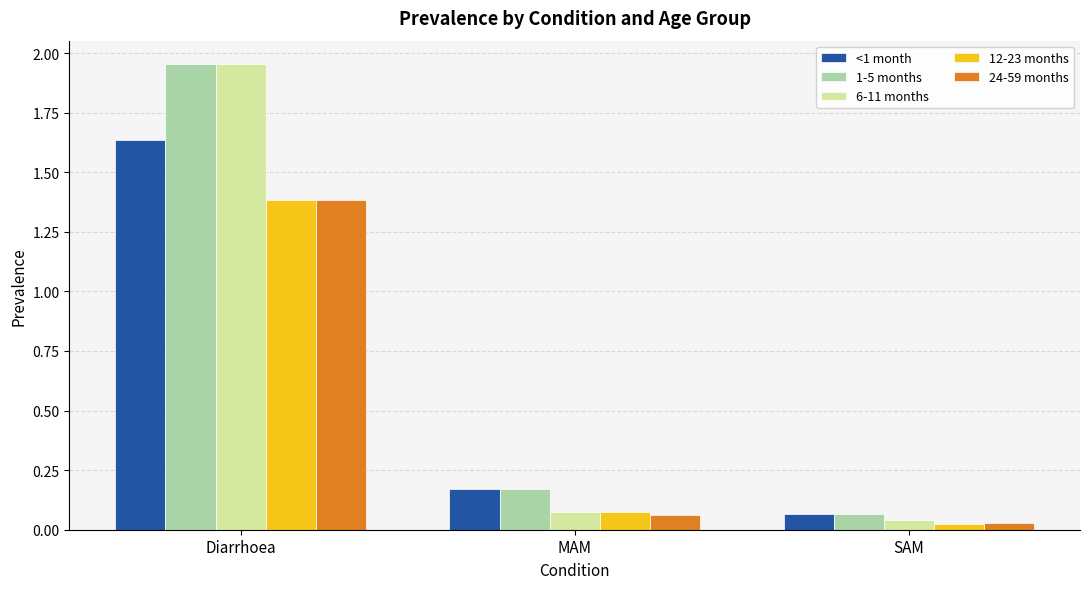

At which category is the sum across all series the highest?

Diarrhoea